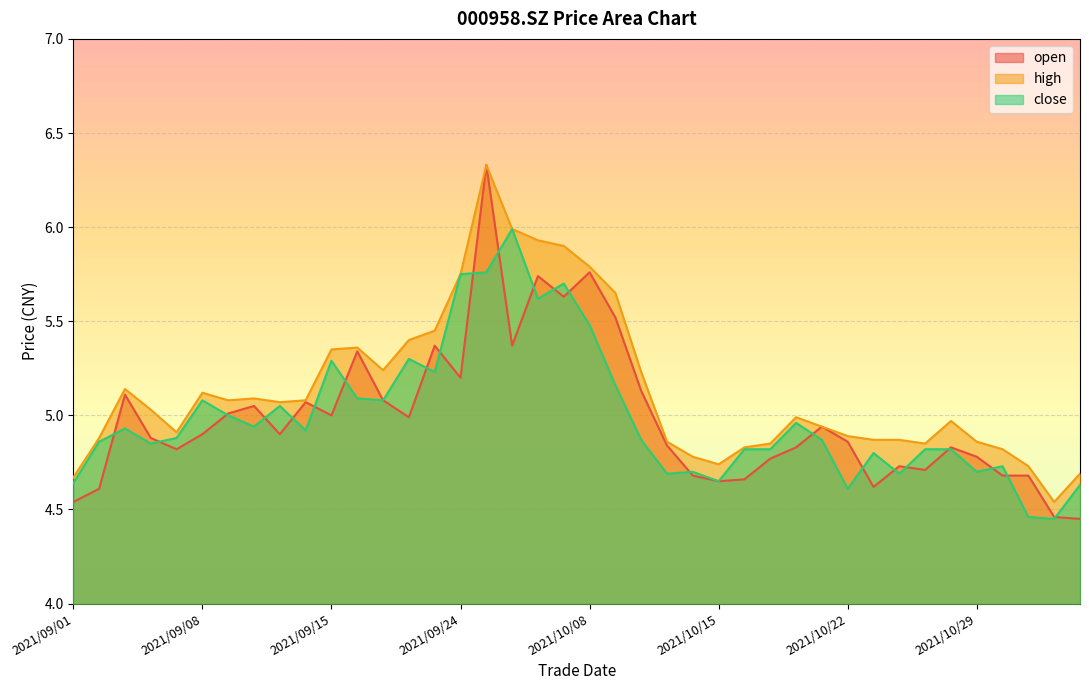

Where is high nearest to the value 5?

2021/10/20